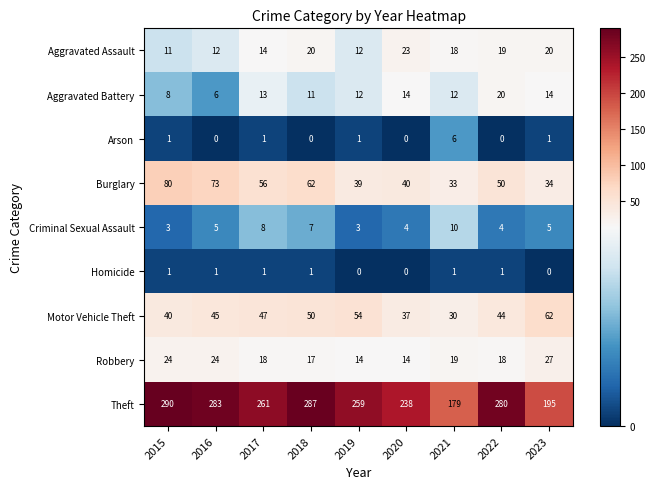

Which series has the largest range (max minus min)?

Theft